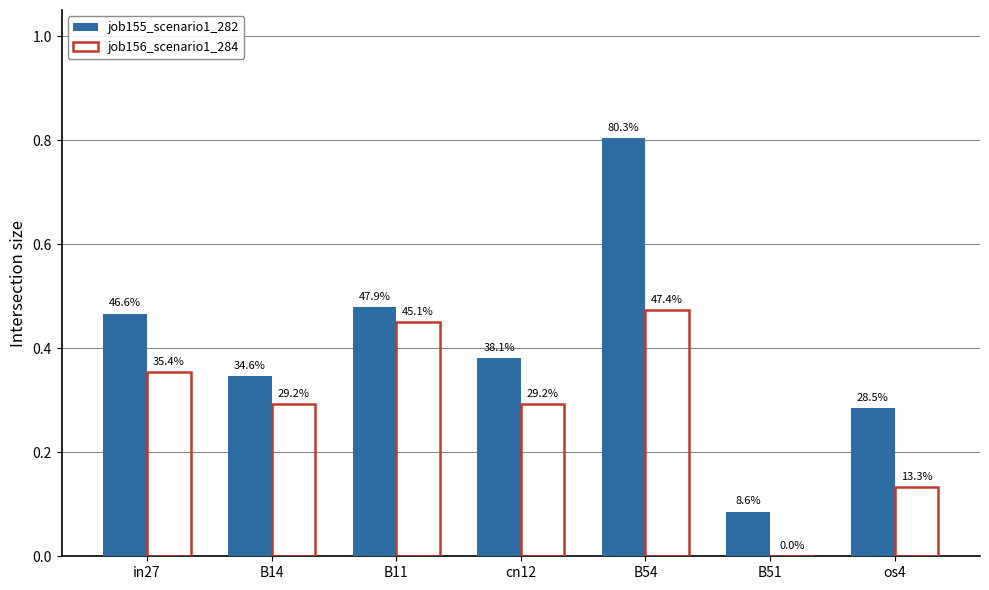

What are all the series names shown in the legend?

job155_scenario1_282, job156_scenario1_284